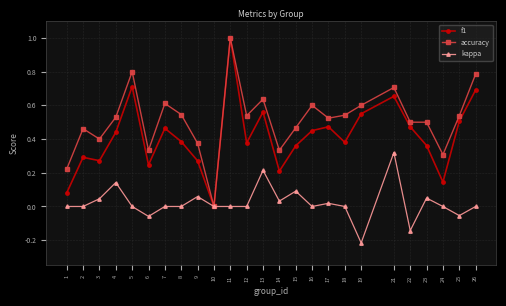

At which category does accuracy reach its first local valley?

3